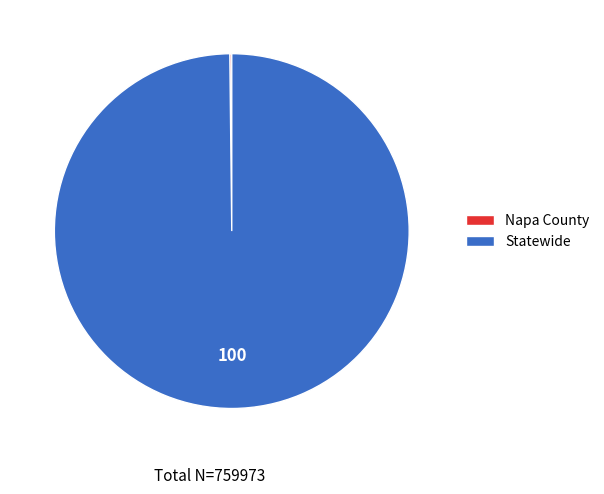

Which category has the biggest portion of the pie?

Statewide